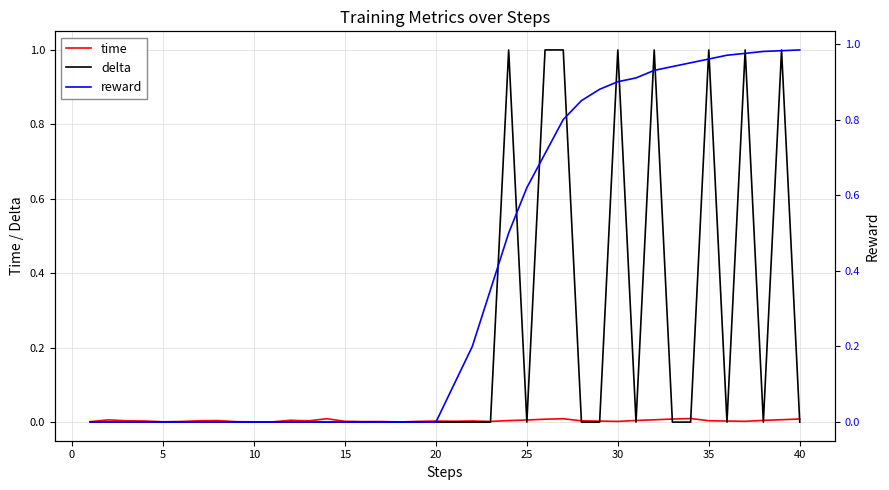

How many values in the delta series exceed 0?

8